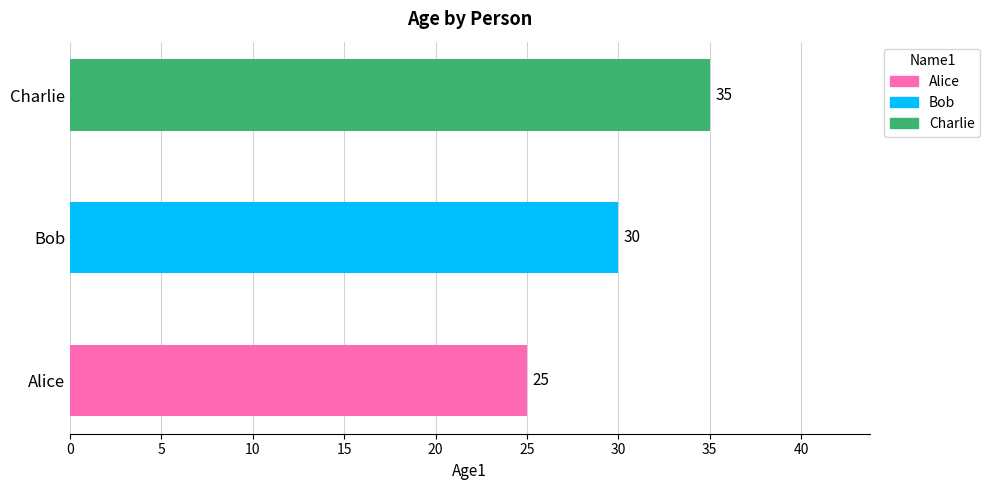

Reading top to bottom, what are all the values shown in this chart?

35	30	25